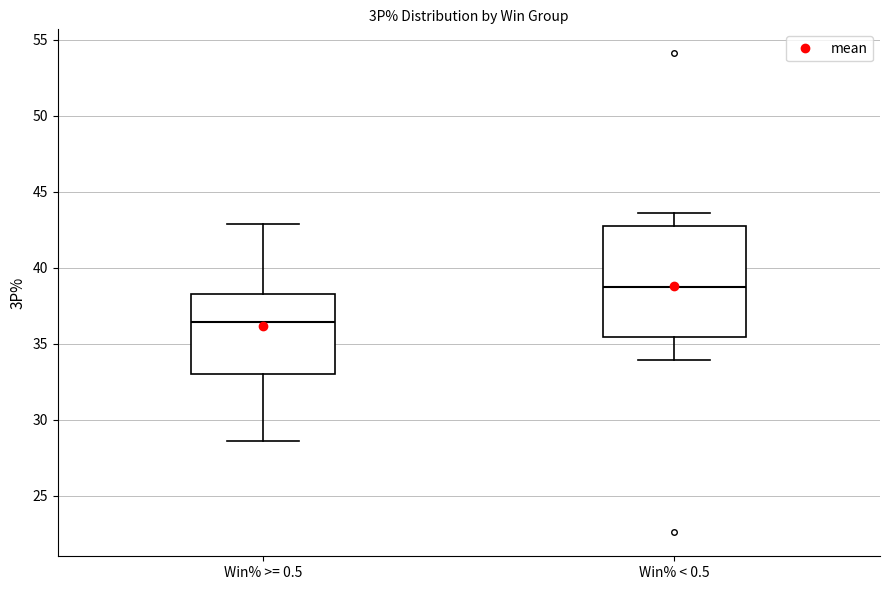

Which box has the lowest median line?

Win% >= 0.5